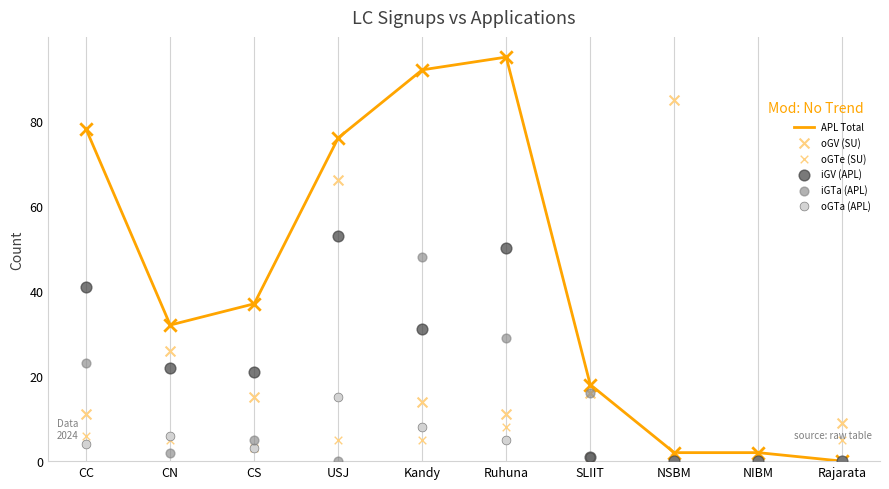

Which series contains the highest Y value?

APL Total